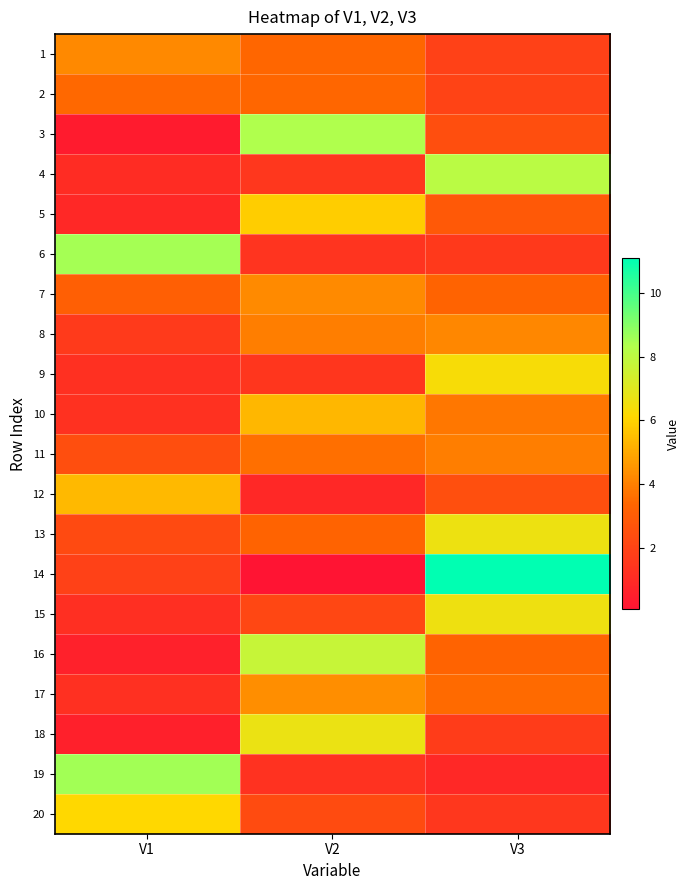

Which has a higher value, V2 or V1?

V1